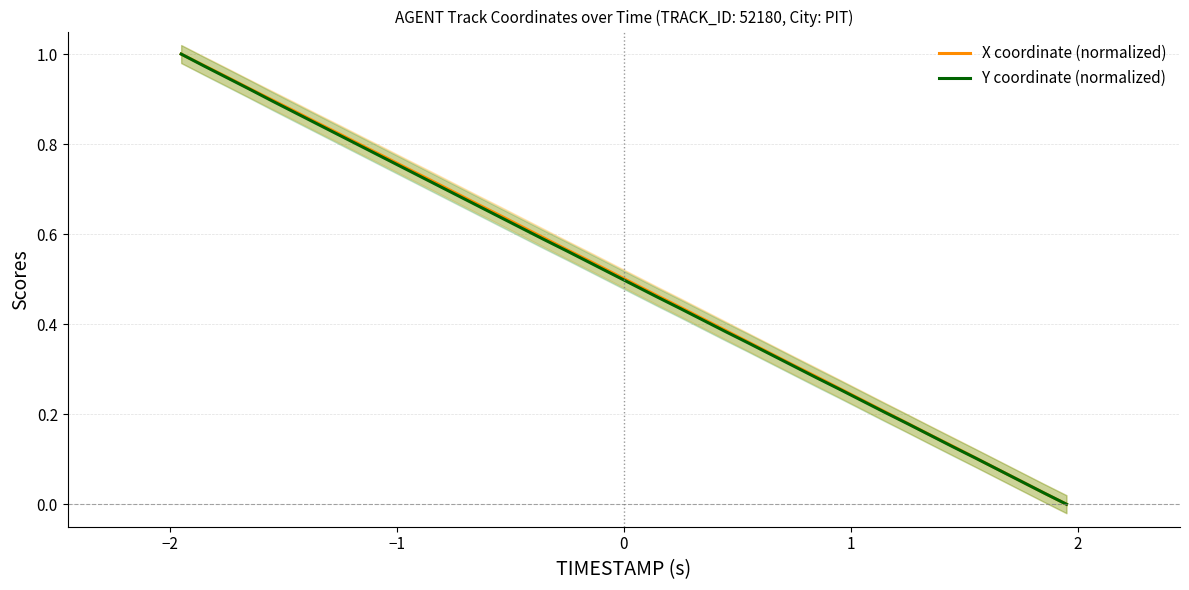

Rank the series by their average value, from lowest to highest.

Y coordinate (normalized), X coordinate (normalized)